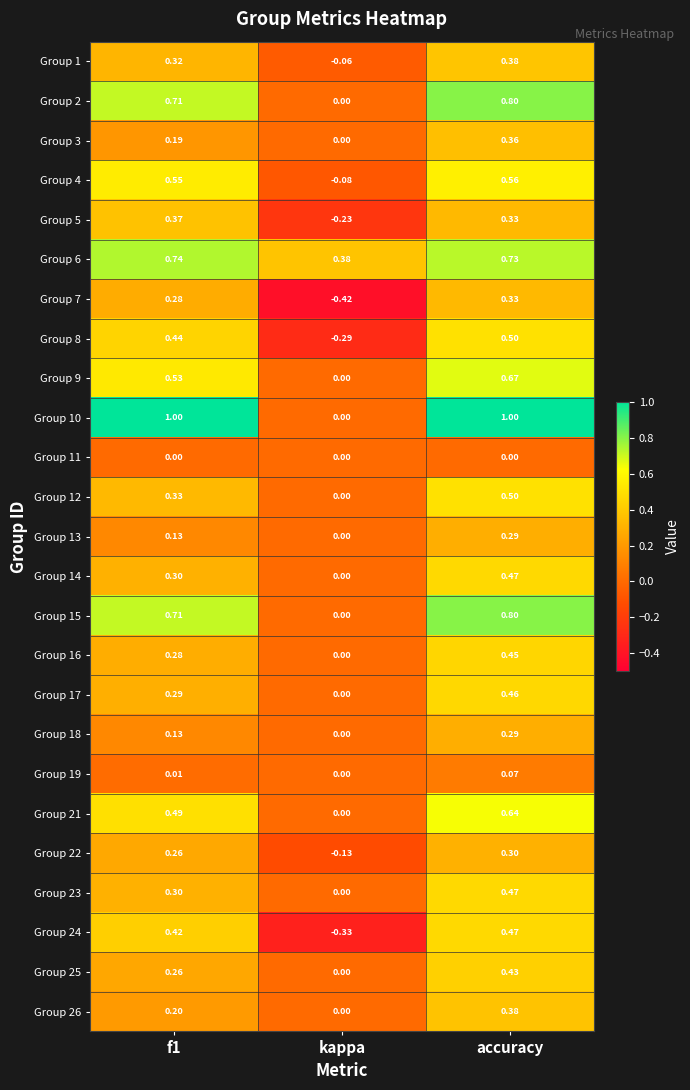

Which series has the largest range (max minus min)?

Group 10